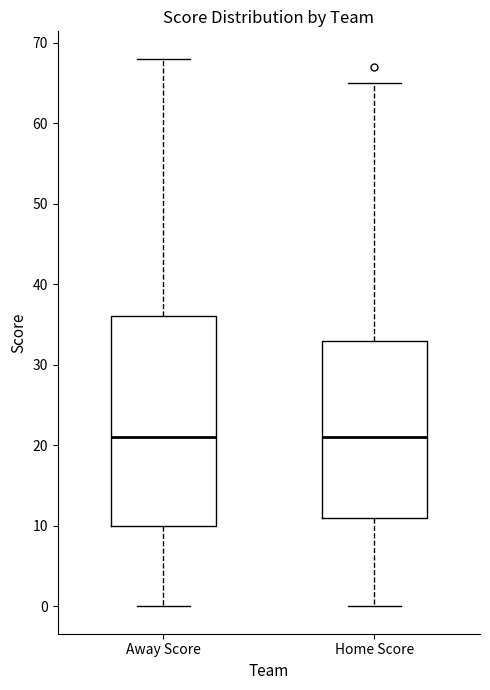

Comparing the boxes themselves (not the whiskers), which one is the tallest?

Away Score